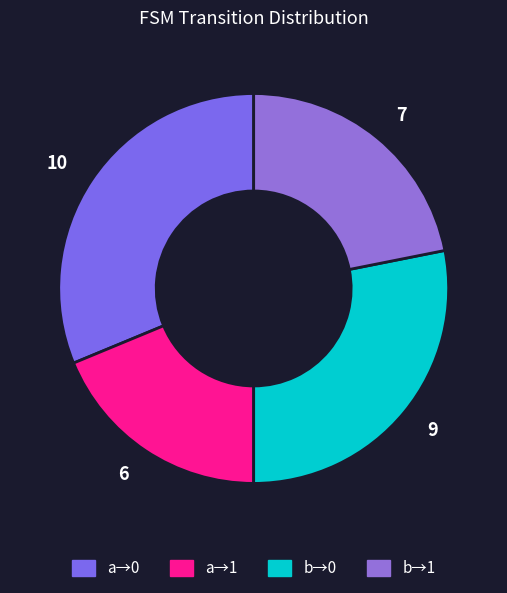

Which has a higher value, 7 or 9?

9